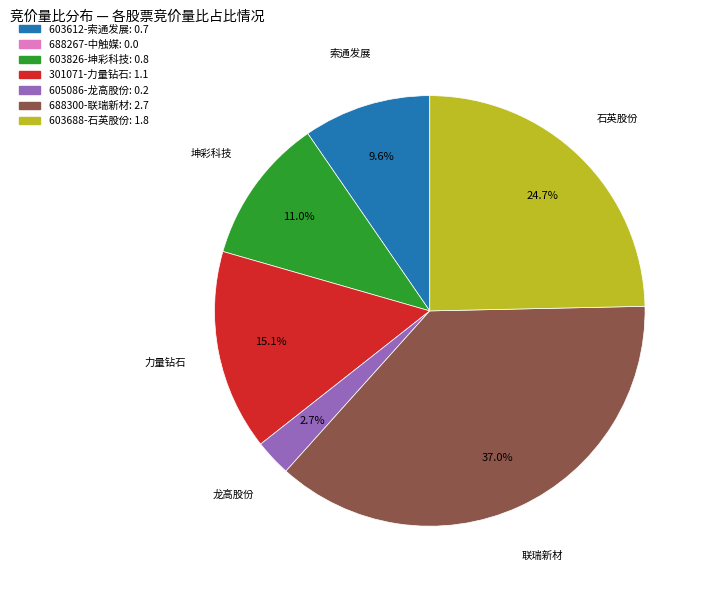

How many segments does this pie chart have?

6